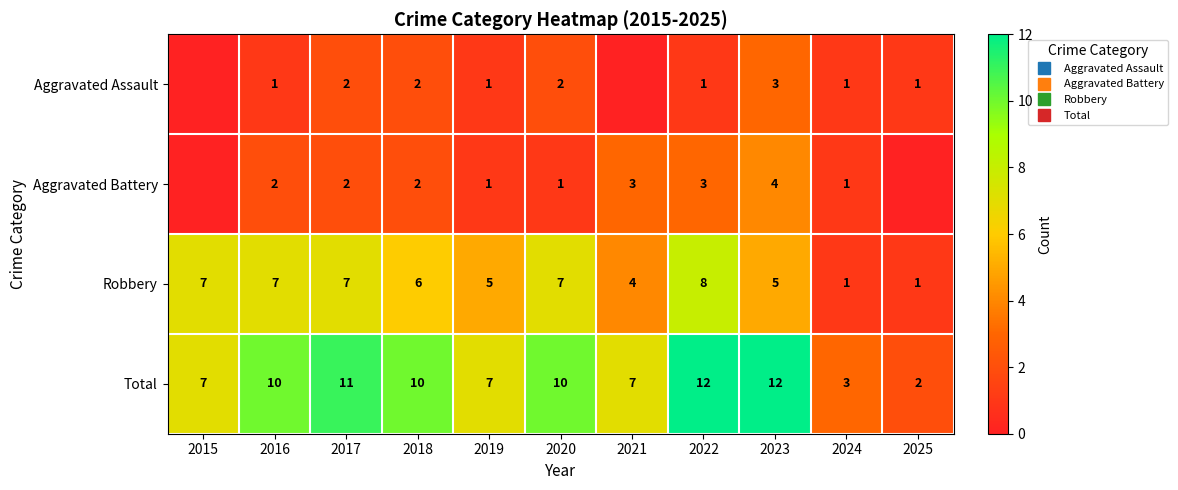

The Robbery series shows 7 at 2016. True or false?

True